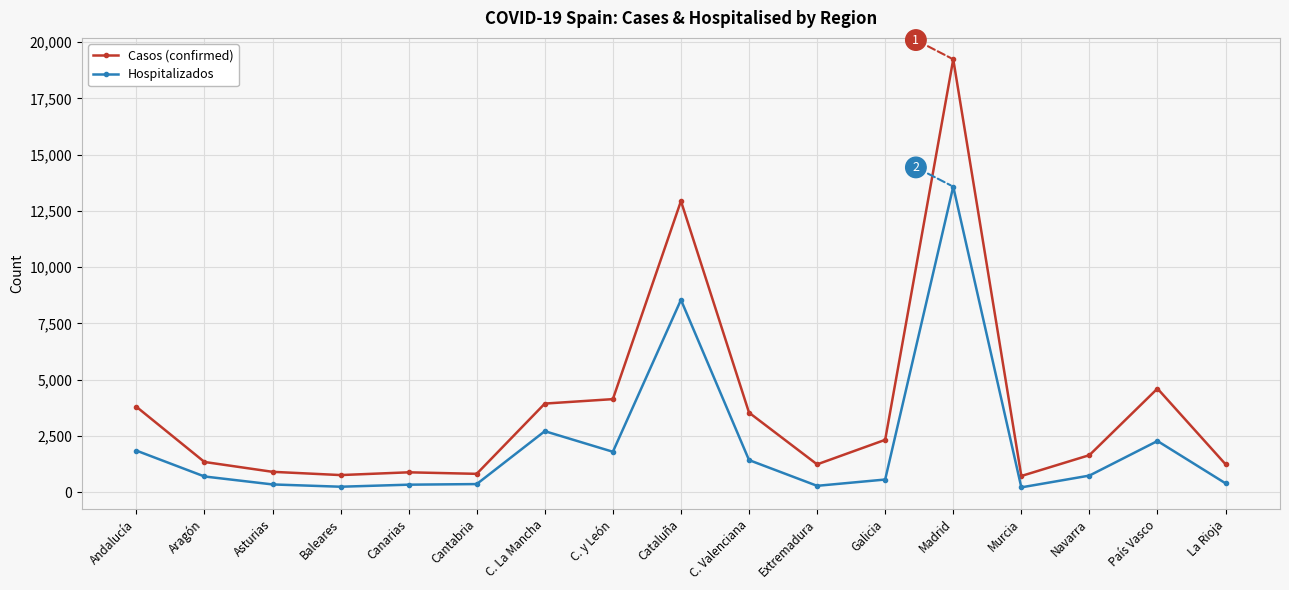

True or false: Hospitalizados has a value of 1791 at C. y León.

True